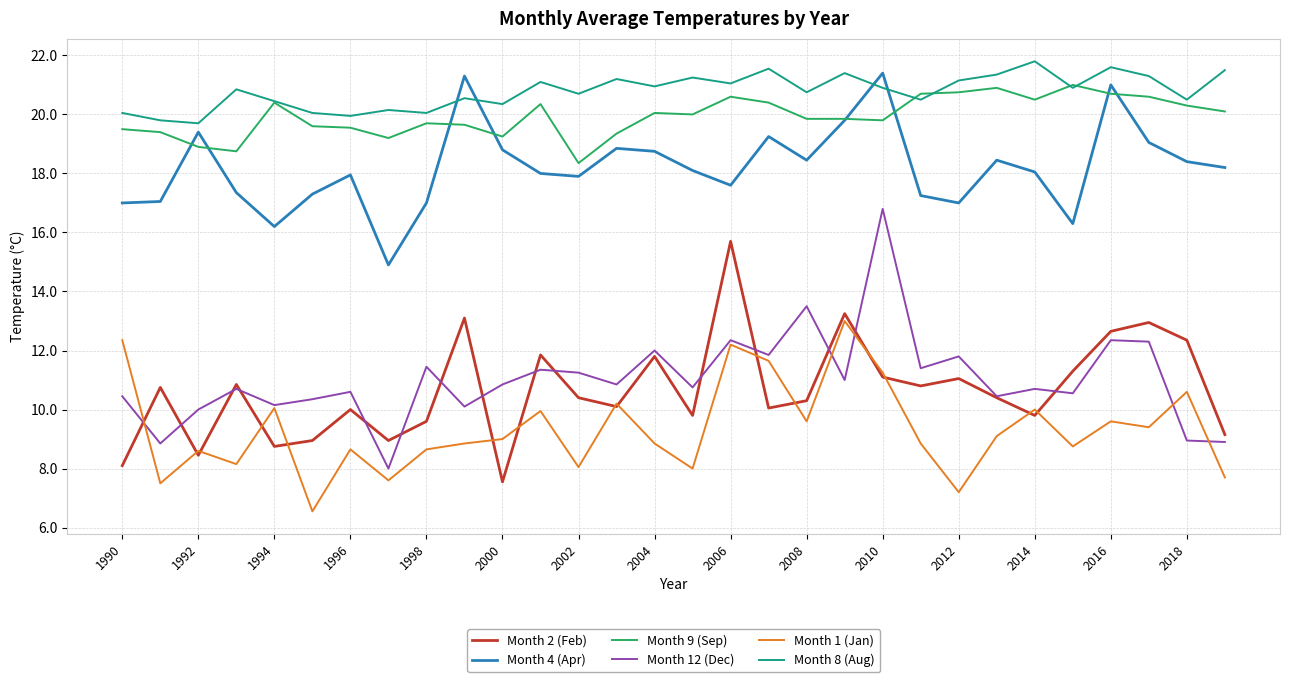

True or false: Month 2 (Feb) and Month 4 (Apr) cross at least once.

False